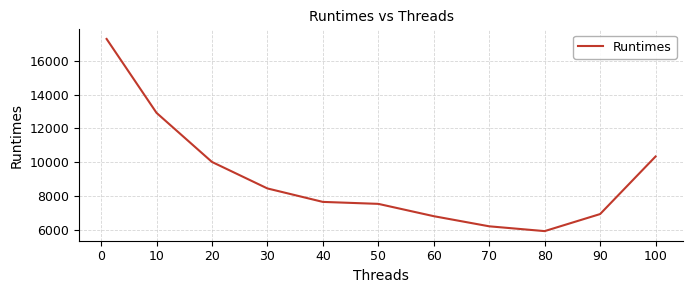

What is the maximum value shown in the chart?

17276